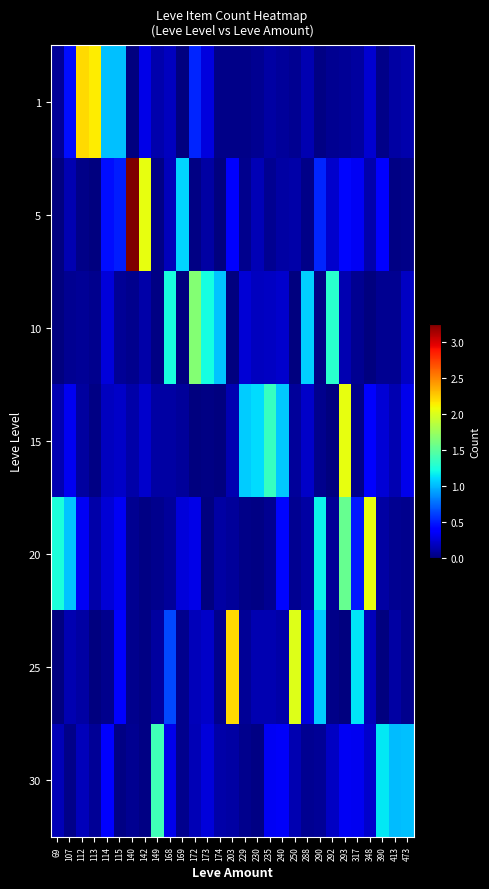

How many series are shown in this chart?

7